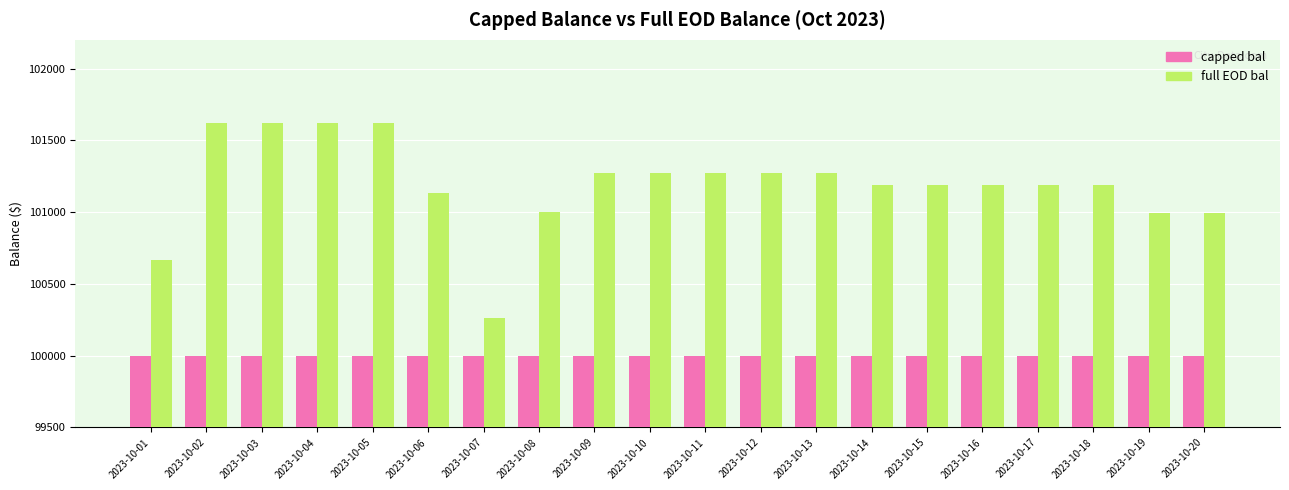

What is the sum of all capped bal values?

2000000.0